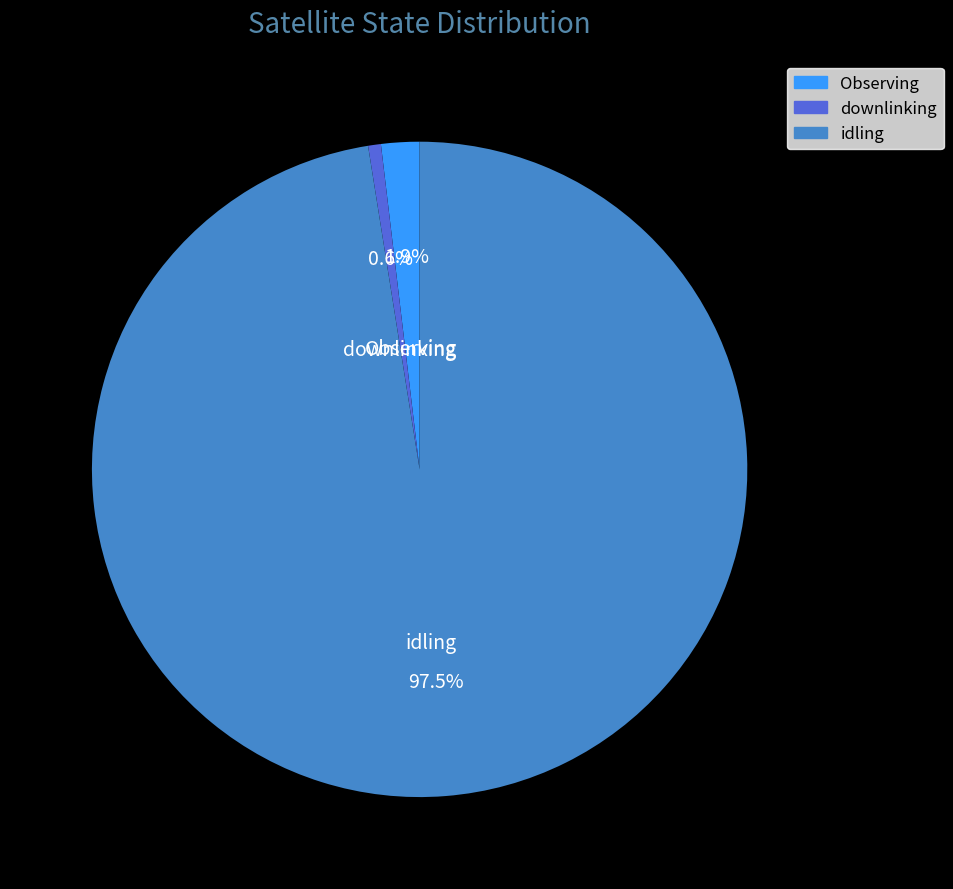

Does any single category account for the majority?

Yes